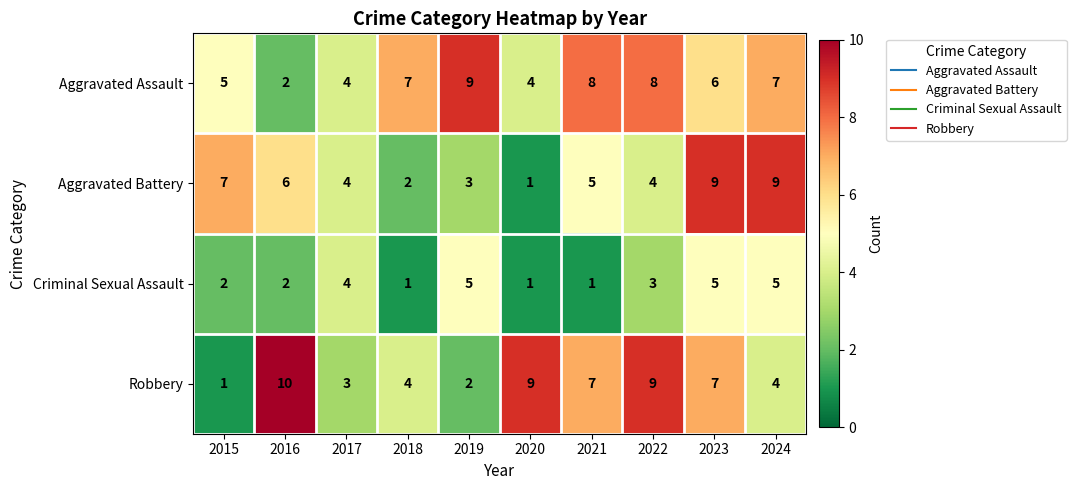

What is the total value across all series at 2022?

24